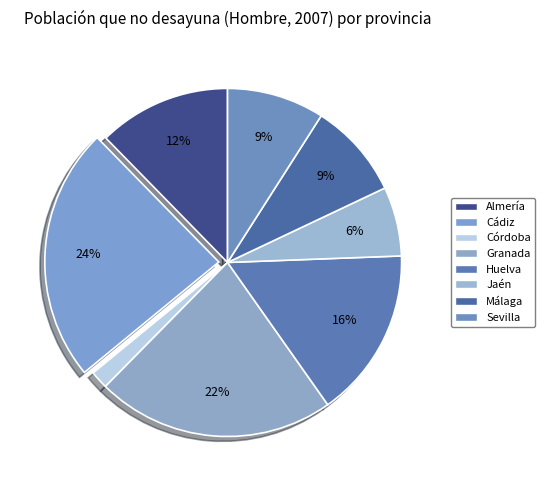

Which slice is the largest?

Cádiz